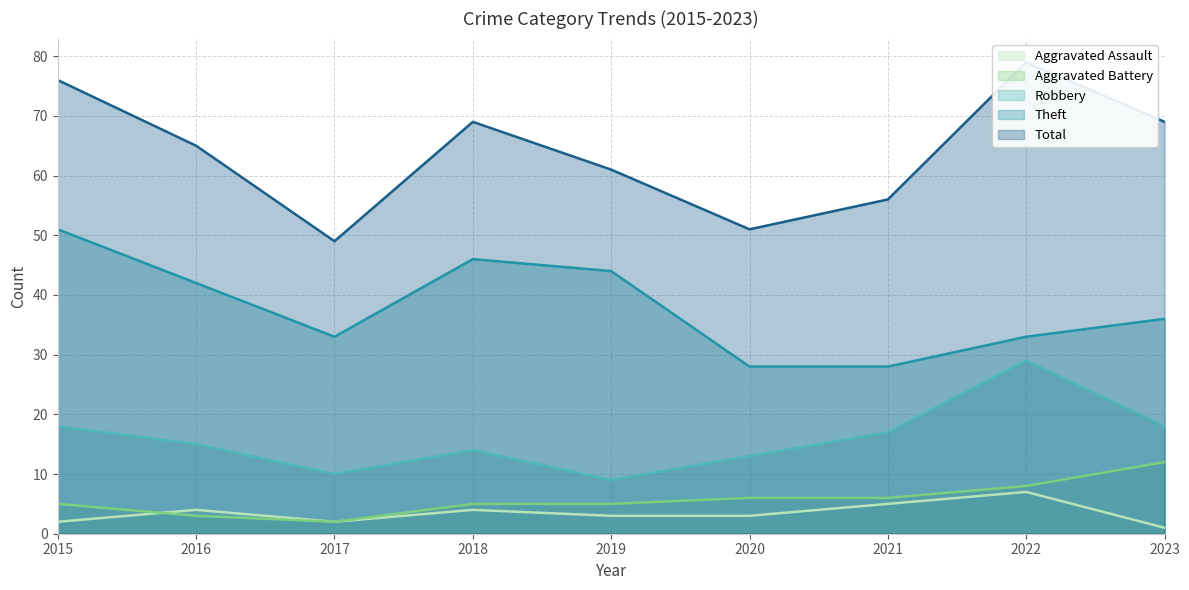

Count the Aggravated Battery values in the range 5 to 6.

5